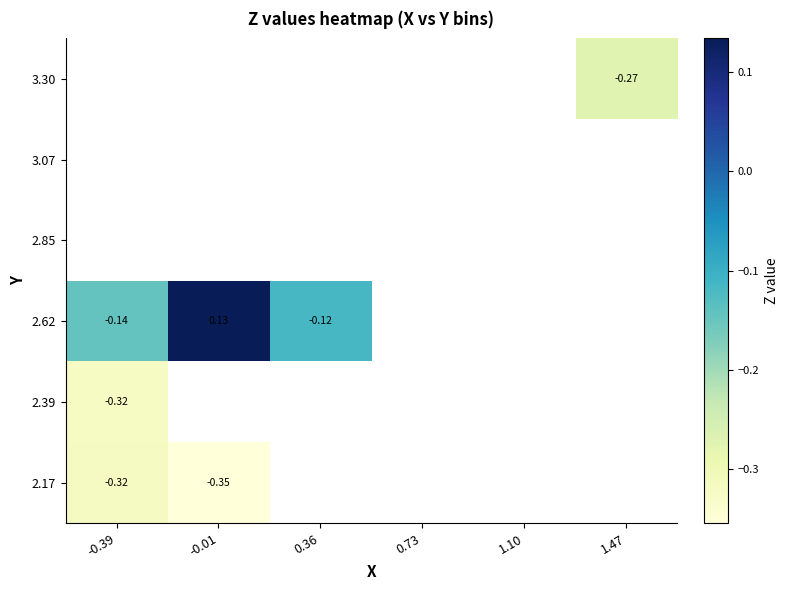

What is the difference between the highest and lowest values at -0.01?

0.5